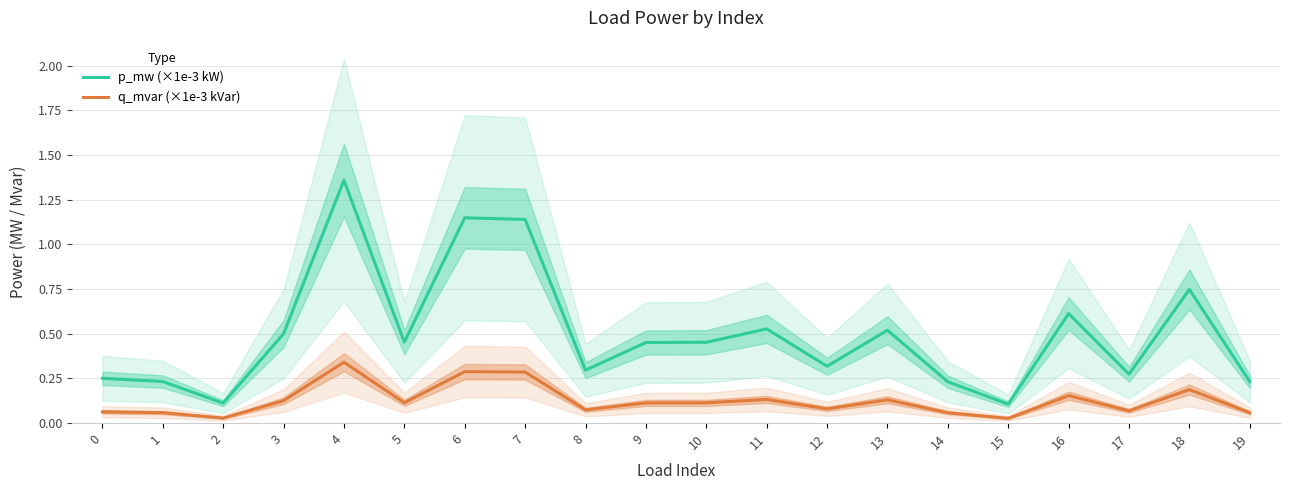

In q_mvar (×1e-3 kVar), how many points are higher than both neighbors (excluding endpoints)?

6